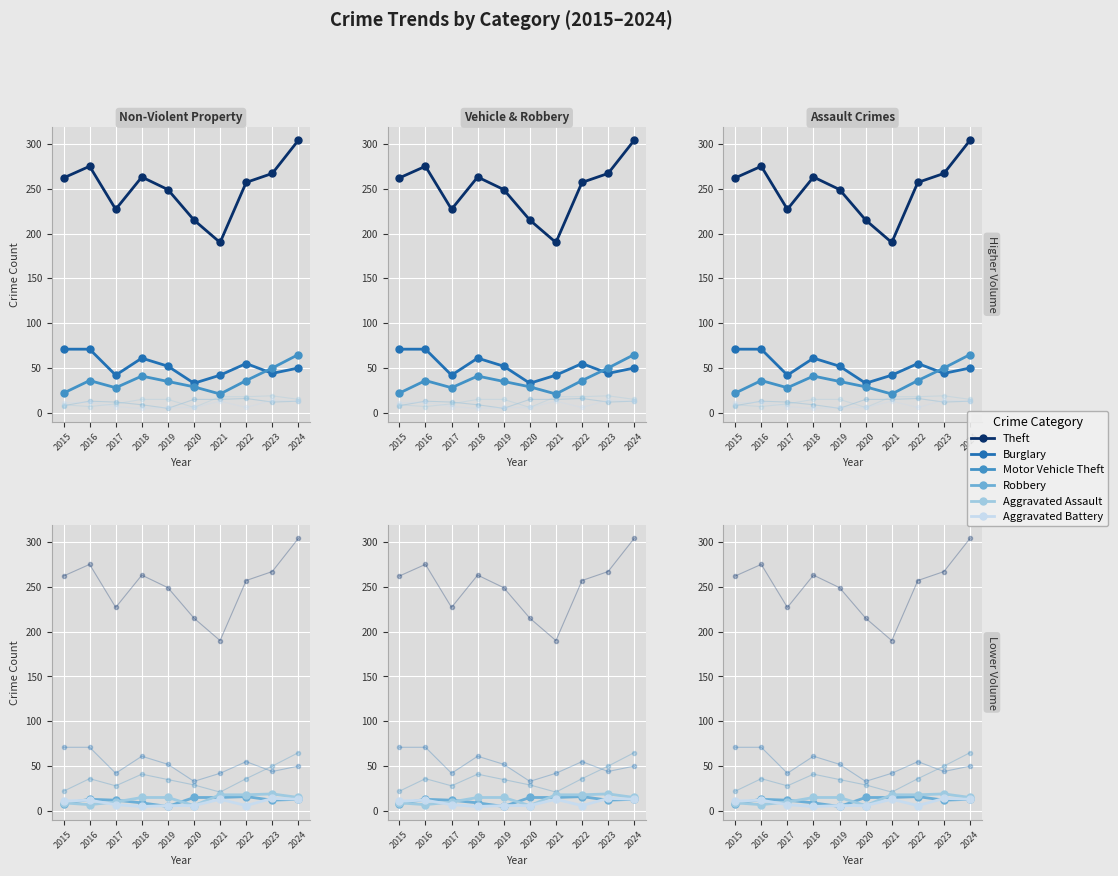

True or false: Aggravated Battery and Theft cross at least once.

False